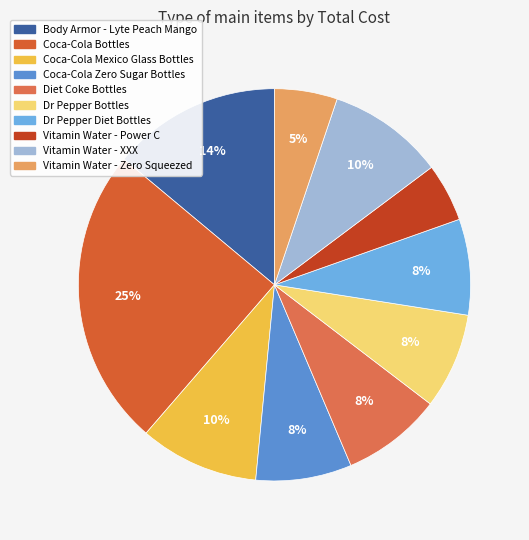

Rank the categories by value from lowest to highest.

Vitamin Water - Power C, Vitamin Water - Zero Squeezed, Coca-Cola Zero Sugar Bottles, Dr Pepper Bottles, Dr Pepper Diet Bottles, Diet Coke Bottles, Vitamin Water - XXX, Coca-Cola Mexico Glass Bottles, Body Armor - Lyte Peach Mango, Coca-Cola Bottles